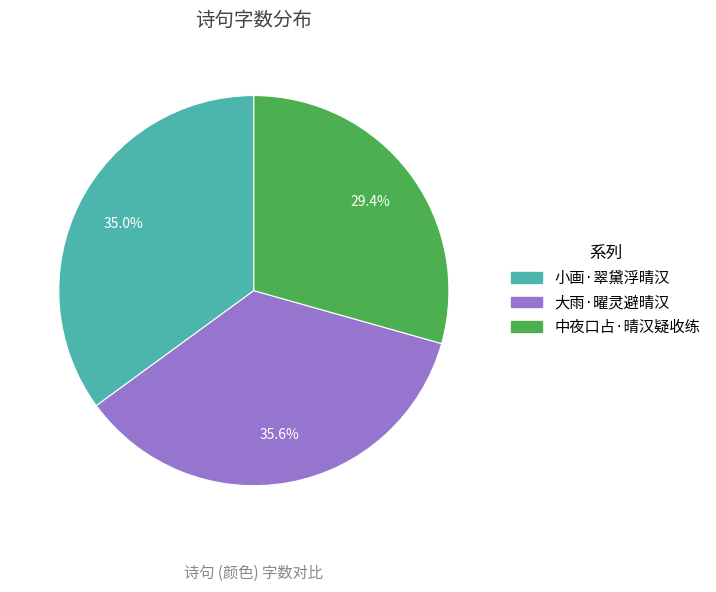

Approximately how many times larger is the value at 小画·翠黛浮晴汉 compared to 中夜口占·晴汉疑收练?

1.2